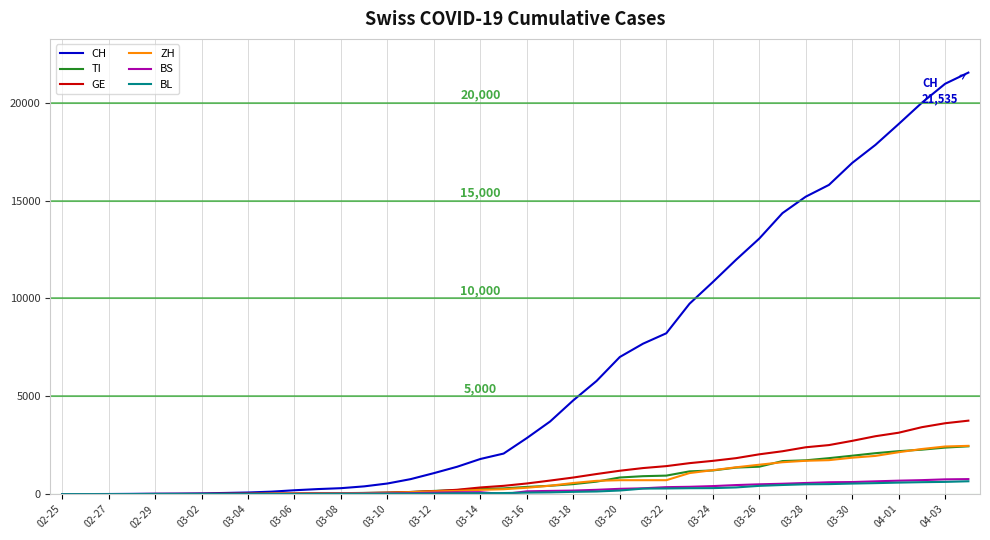

Which series has the largest total across all categories?

CH